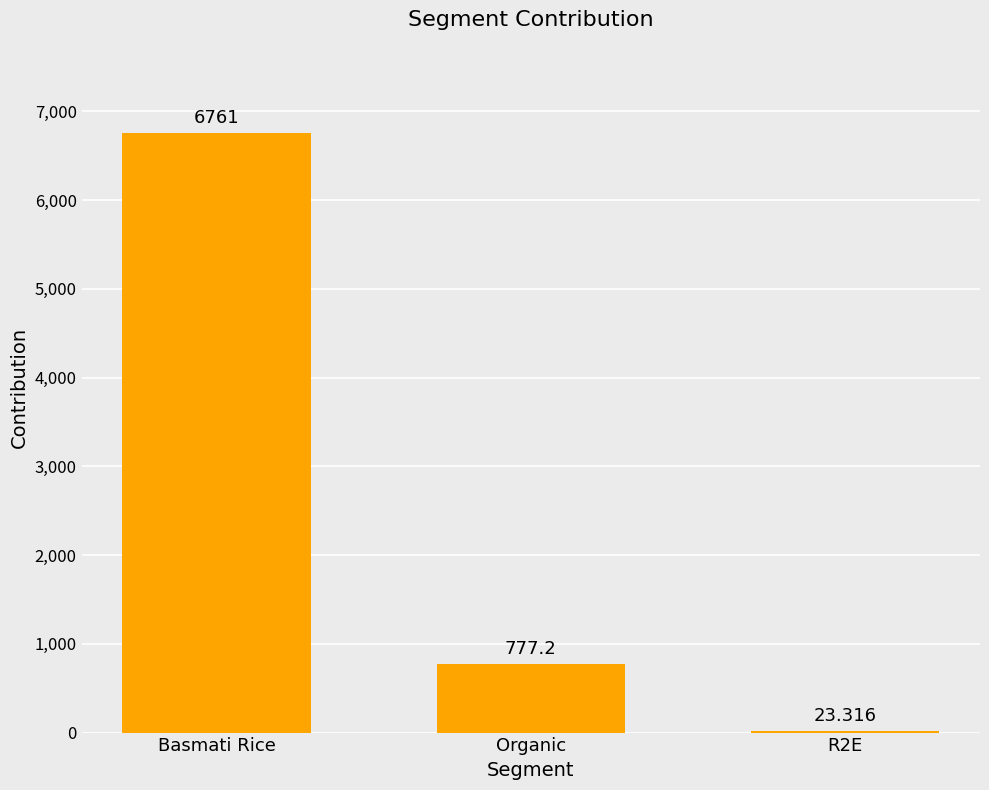

At which label is the value closest to 3392?

Organic